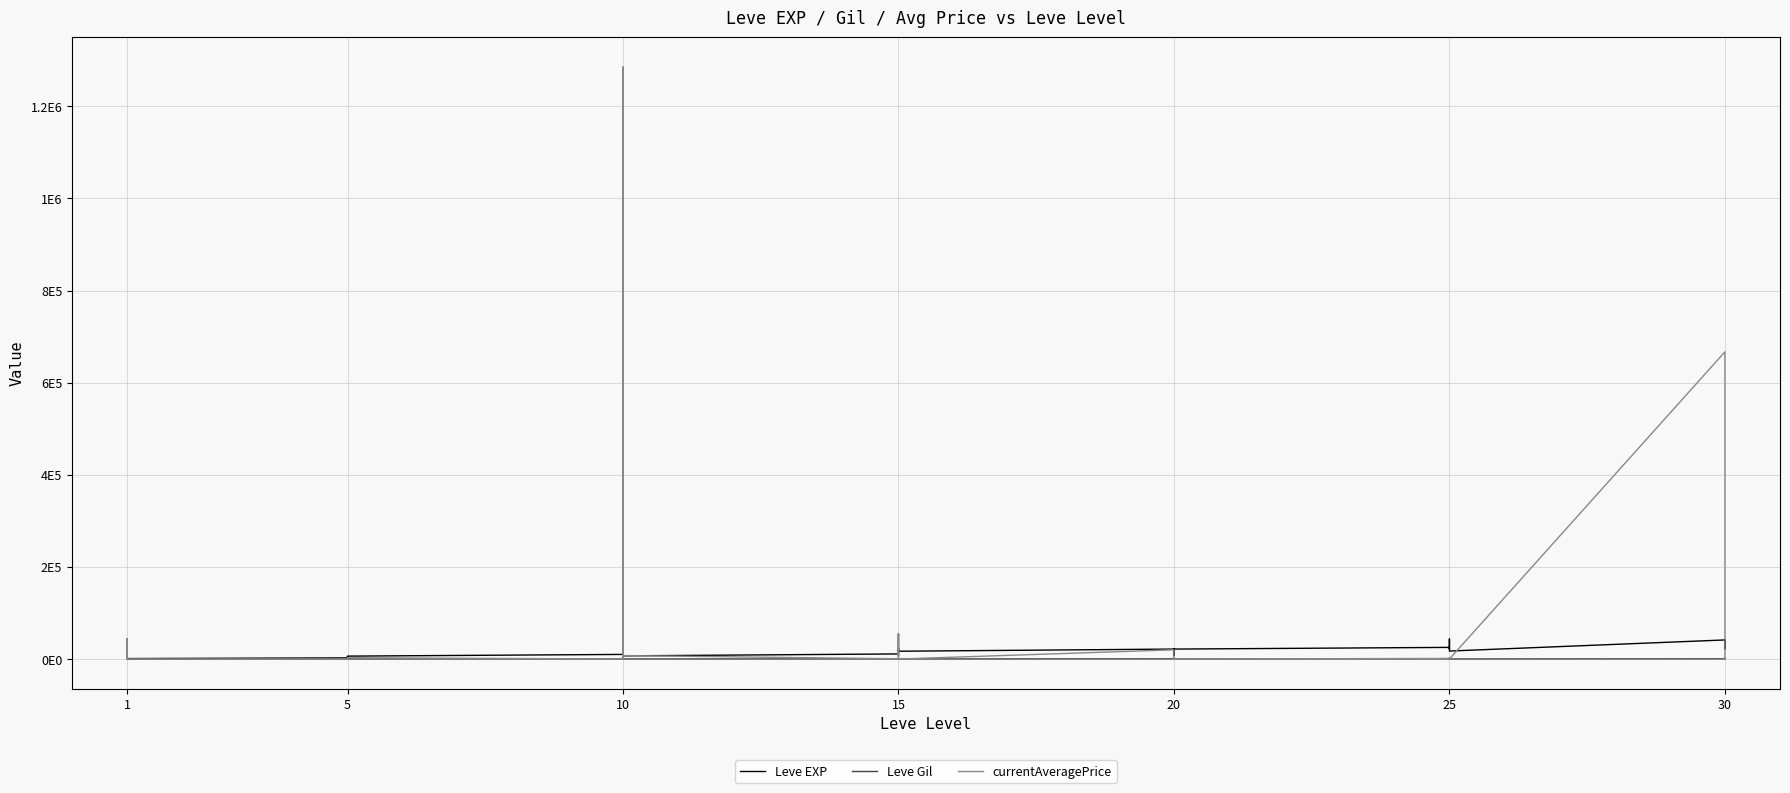

Is this an area chart (filled region under the line)?

No